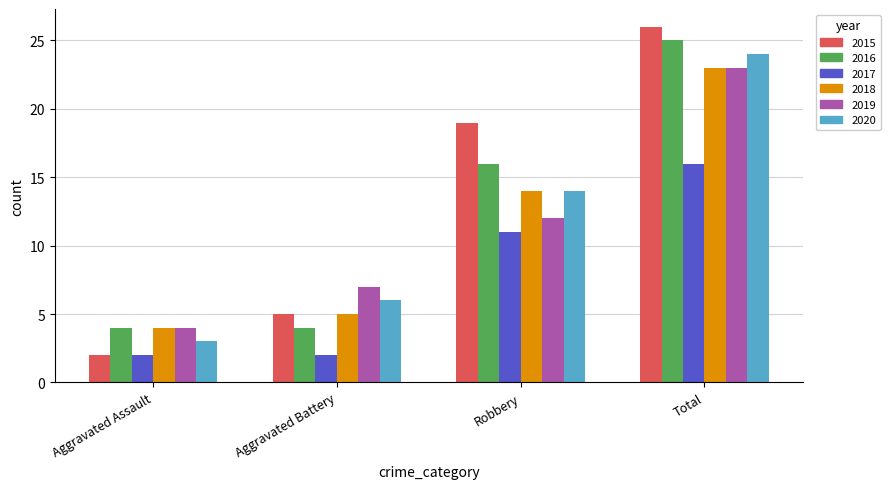

Reading left to right, list all the values displayed in this chart.

2015: 2	5	19	26
2016: 4	4	16	25
2017: 2	2	11	16
2018: 4	5	14	23
2019: 4	7	12	23
2020: 3	6	14	24